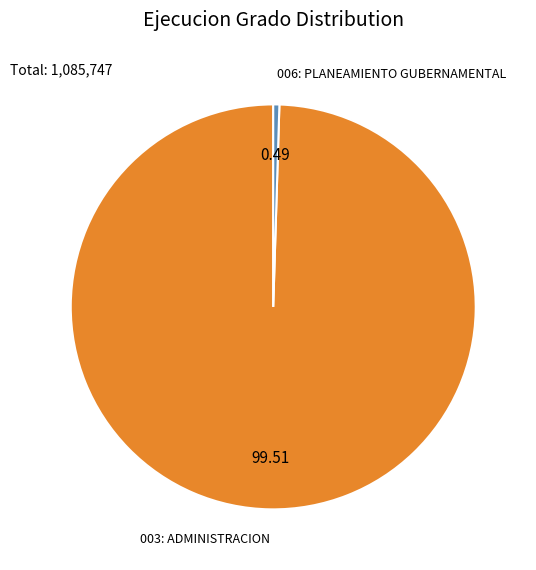

What is the largest slice in the pie chart?

003: ADMINISTRACION